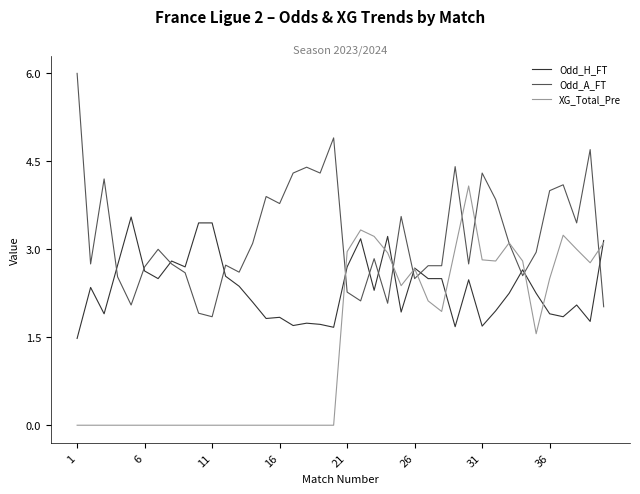

Which series has the largest total across all categories?

Odd_A_FT